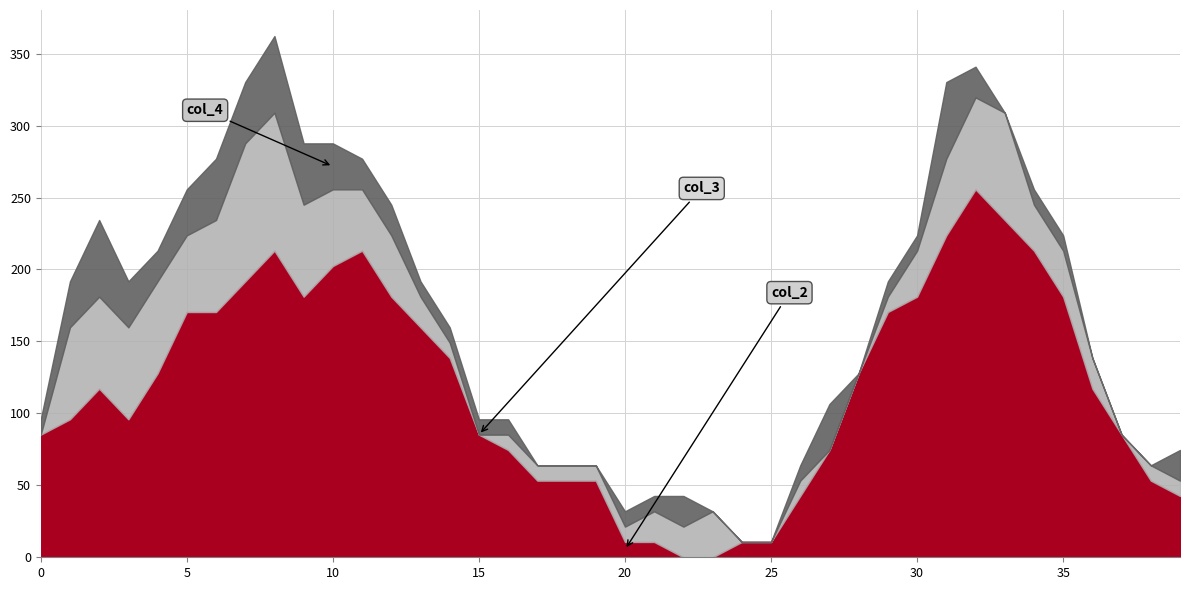

At which category does col_4 reach its first local peak?

2